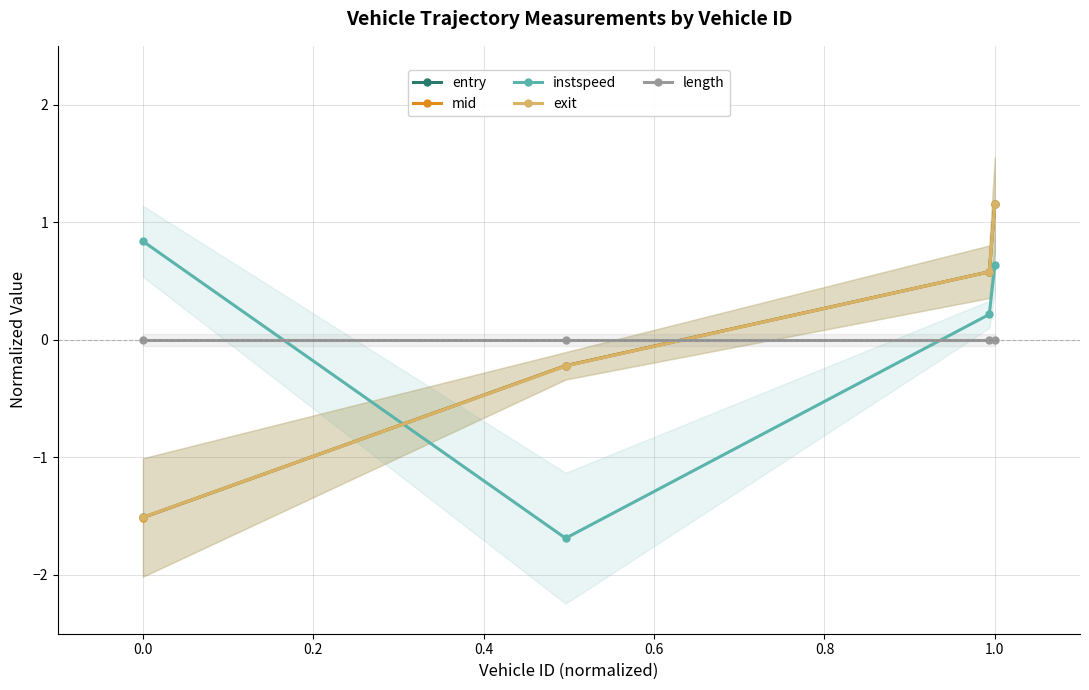

What is the maximum value shown in the chart?

1.2